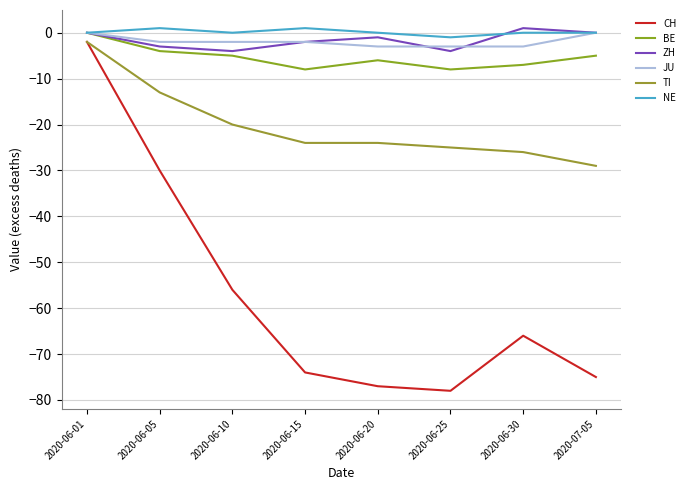

Does the chart have visible grid lines?

Yes